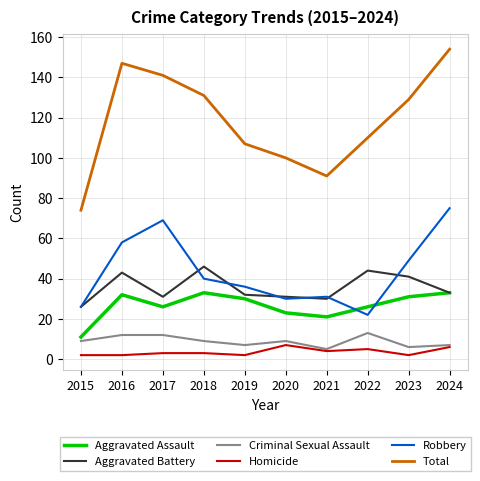

True or false: Aggravated Assault and Homicide cross at least once.

False